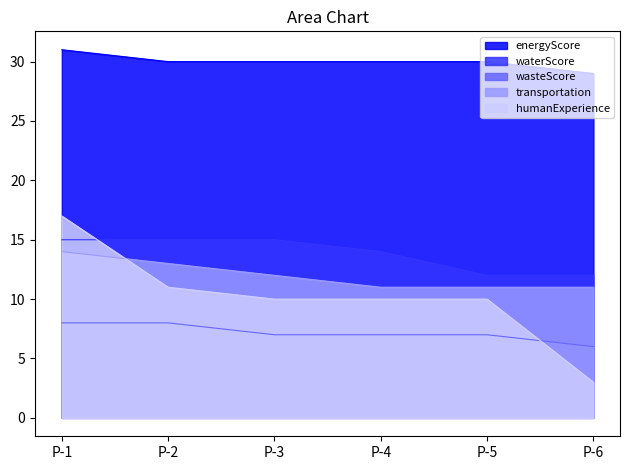

Reading left to right, what are all the values shown in this chart?

energyScore: 31	30	30	30	30	29
waterScore: 15	15	15	14	12	12
wasteScore: 8	8	7	7	7	6
transportation: 14	13	12	11	11	11
humanExperience: 17	11	10	10	10	3